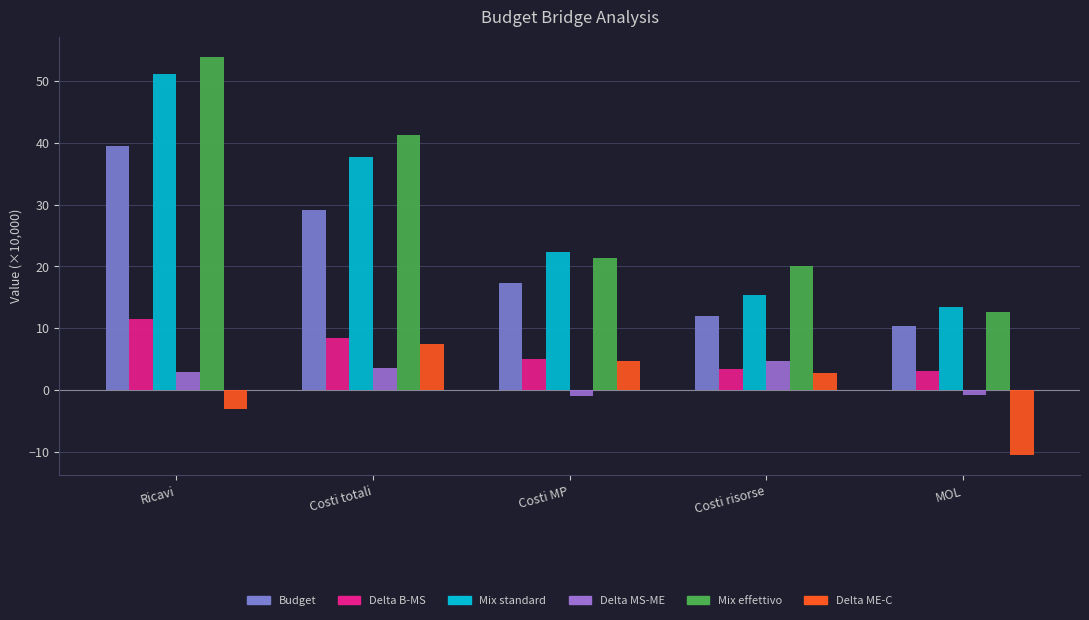

What is the difference between the highest and lowest values at Costi totali?

37.7